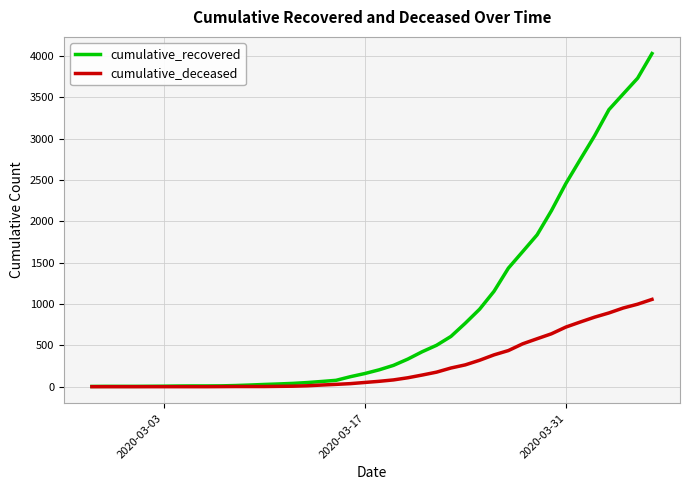

Which series has the largest range (max minus min)?

cumulative_recovered